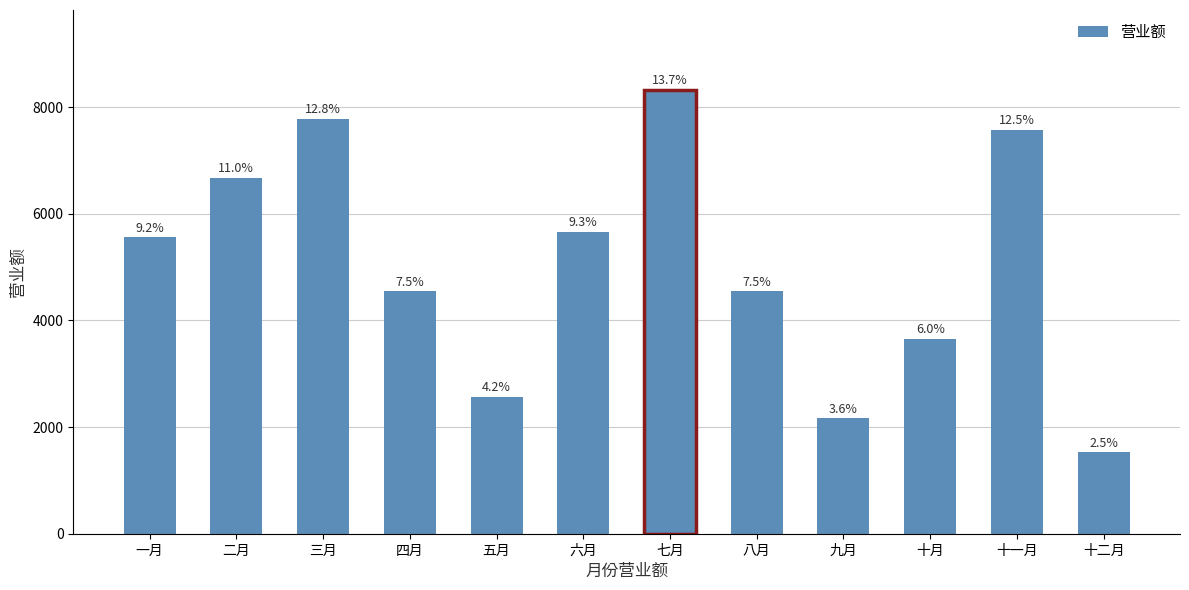

Reading right to left, extract all data points from this chart.

十二月=1526	十一月=7575	十月=3656	九月=2165	八月=4545	七月=8321	六月=5656	五月=2565	四月=4545	三月=7777	二月=6666	一月=5555